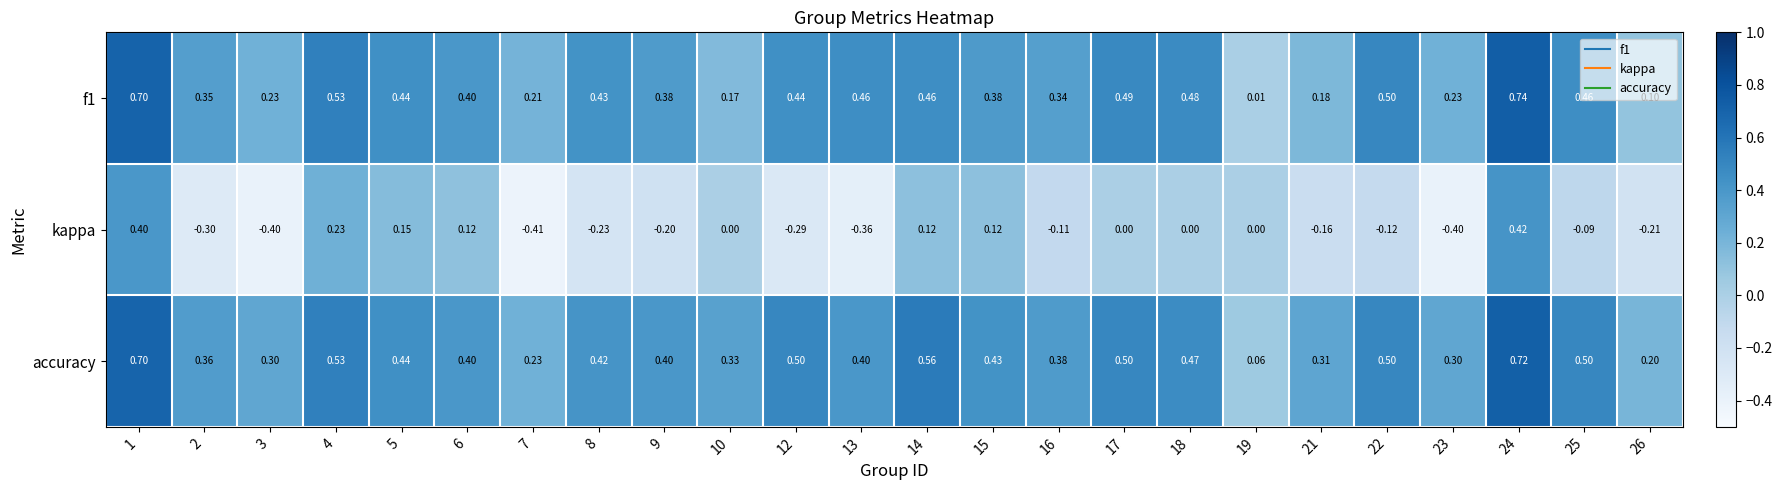

Count the number of categories in the chart.

24